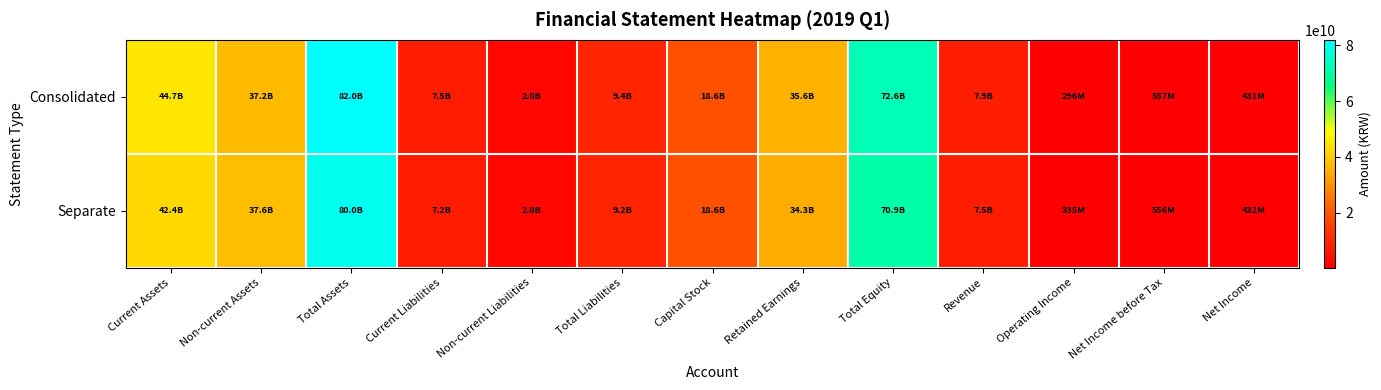

Between Current Assets and Non-current Assets, which series saw the biggest shift?

Consolidated